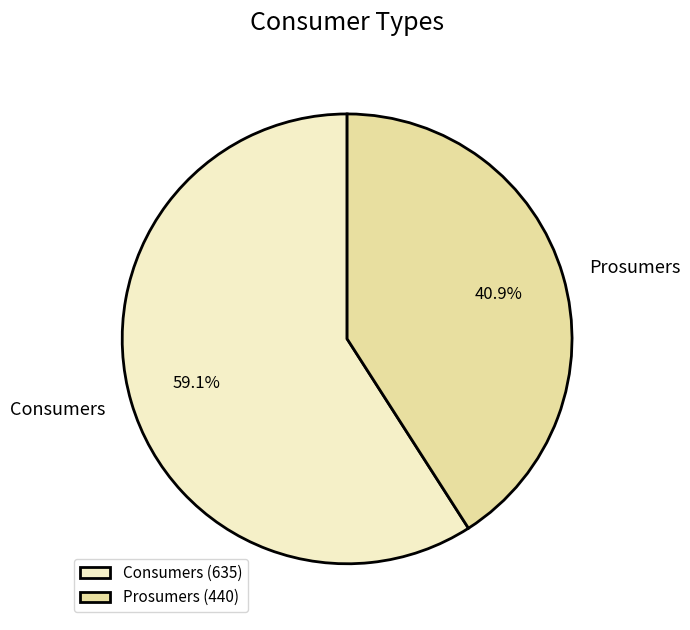

To the nearest percent, what portion does Prosumers represent?

41%